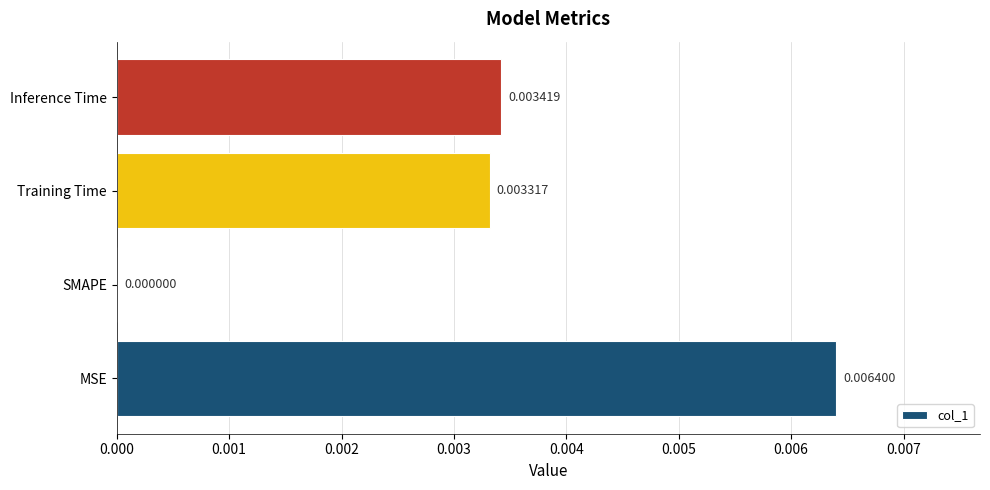

Where is the data nearest to the value 0?

SMAPE